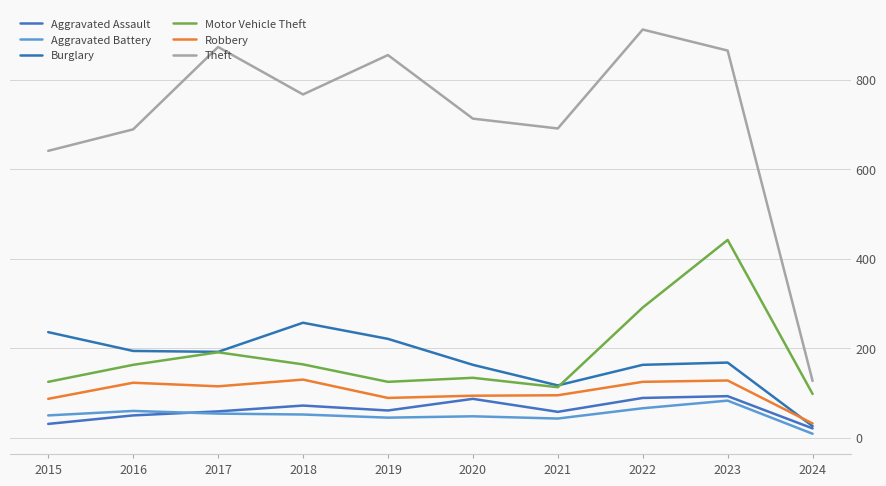

At how many categories does at least one series exceed 251?

9